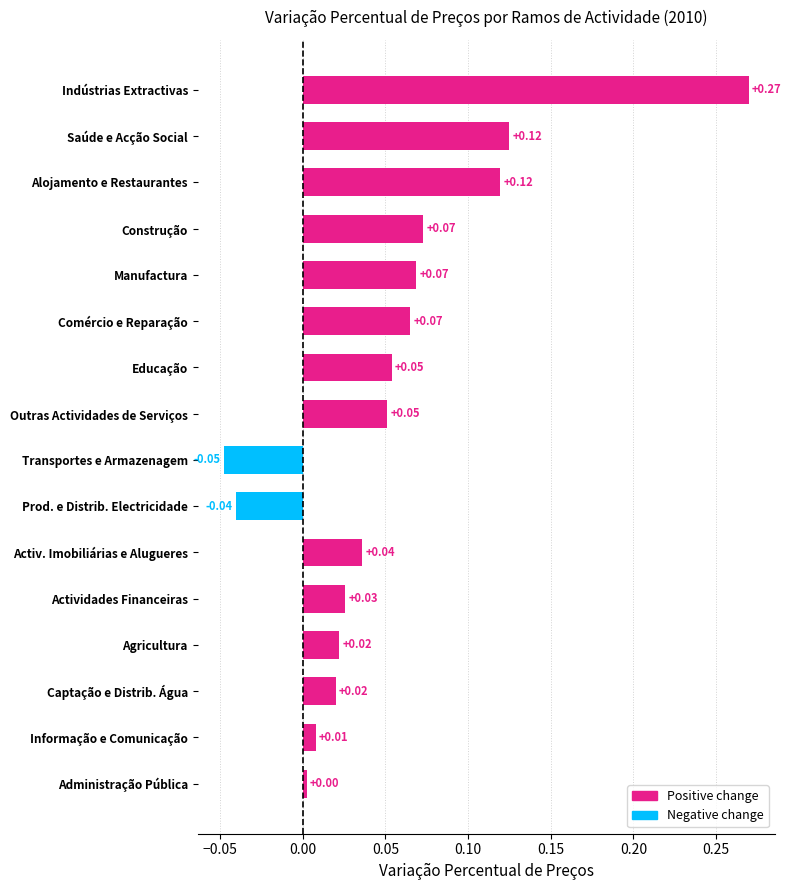

Which category has the highest value across all series?

Indústrias Extractivas